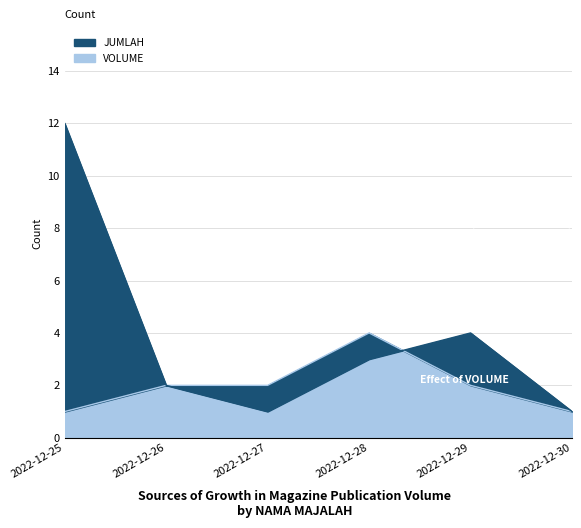

What is the minimum value shown in the chart?

1